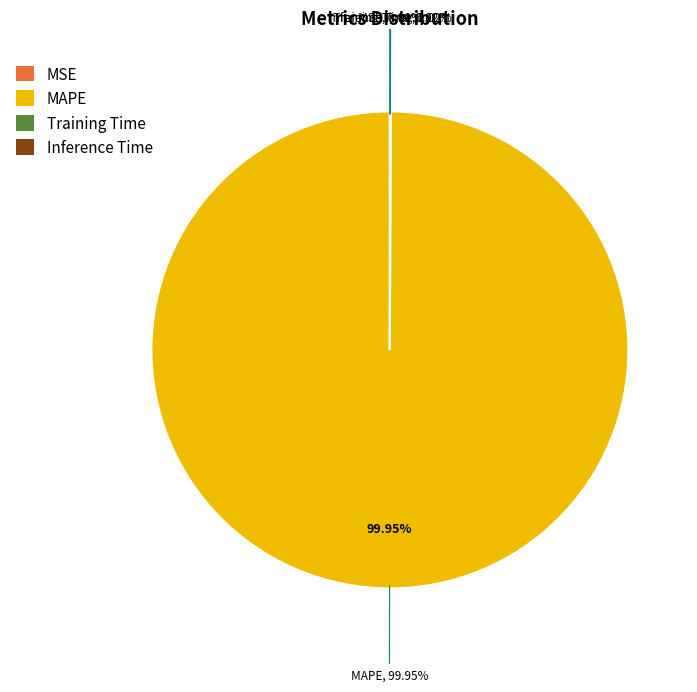

Which category has the biggest portion of the pie?

MAPE